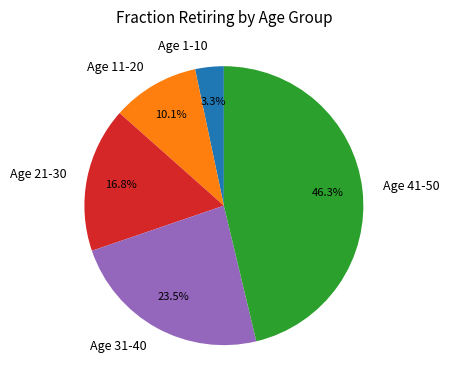

True or false: Age 41-50 accounts for 51% of the total.

False